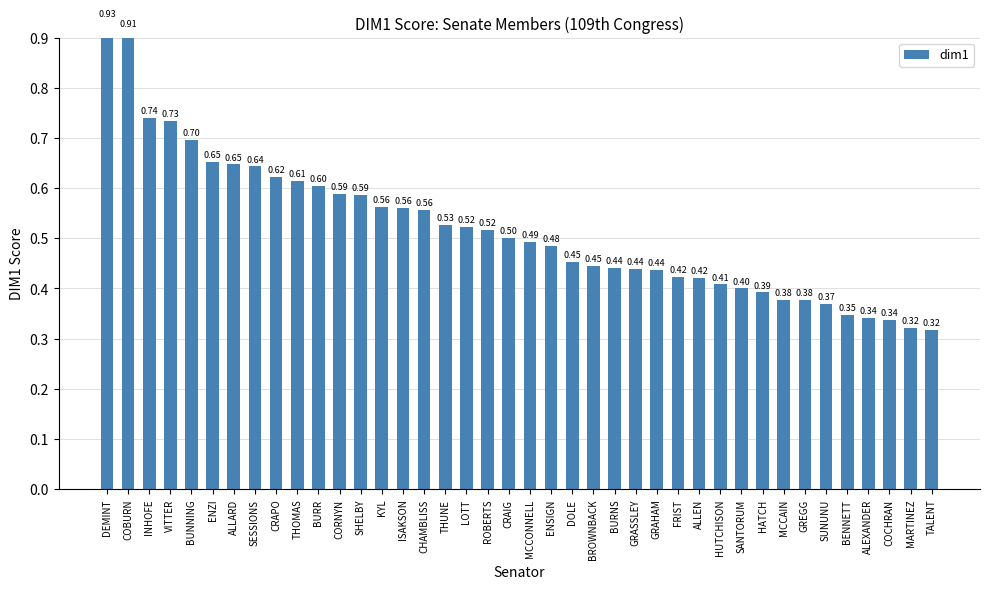

What is the maximum value shown in the chart?

0.9